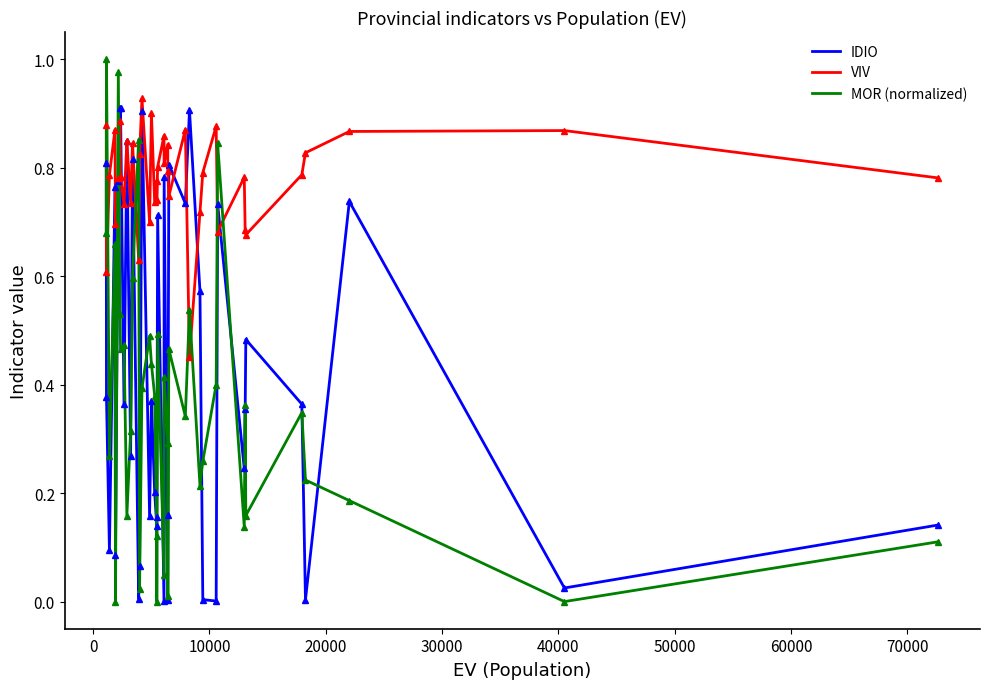

Which series has the widest spread of values?

MOR (normalized)